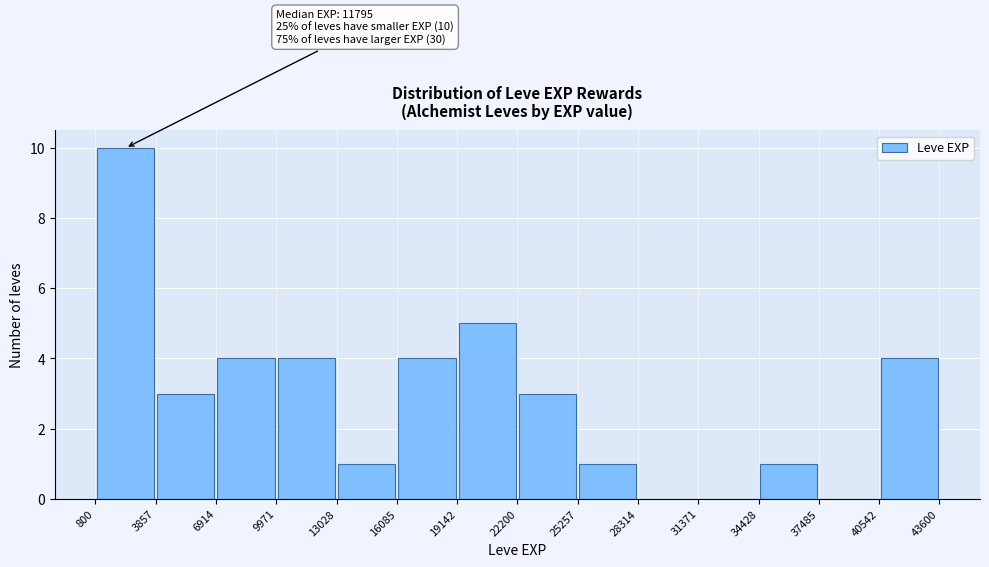

Over which range of the x-axis is the bar tallest?

800 to 3857